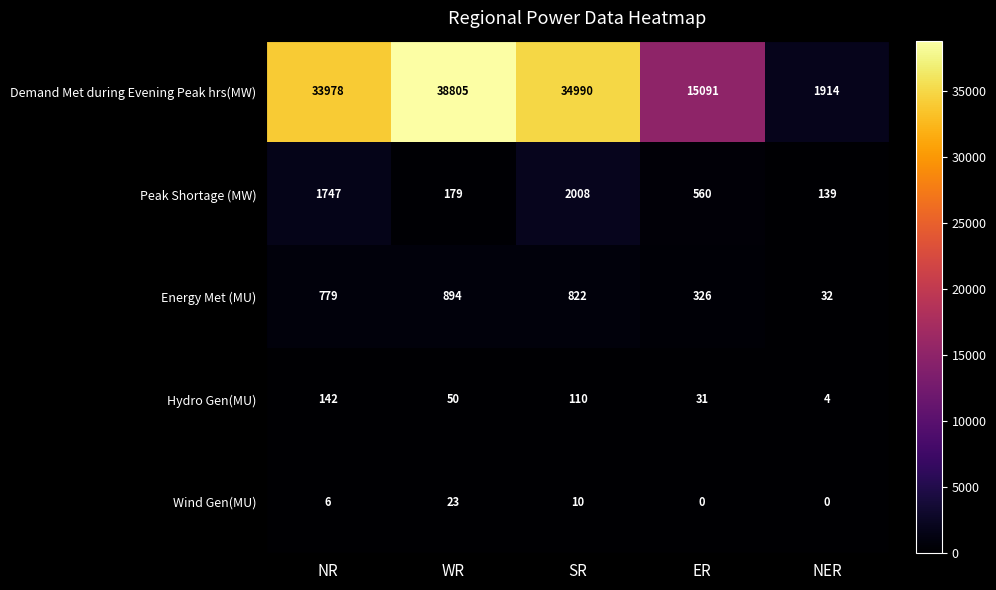

Count the number of categories in the chart.

5